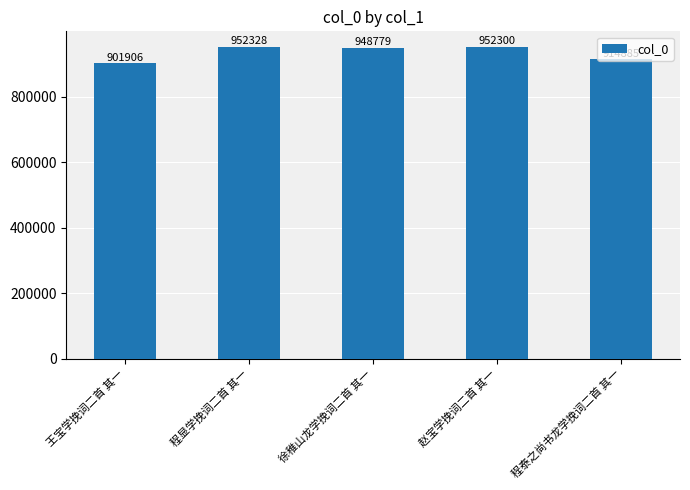

Which category has the highest value across all series?

程显学挽词二首 其一